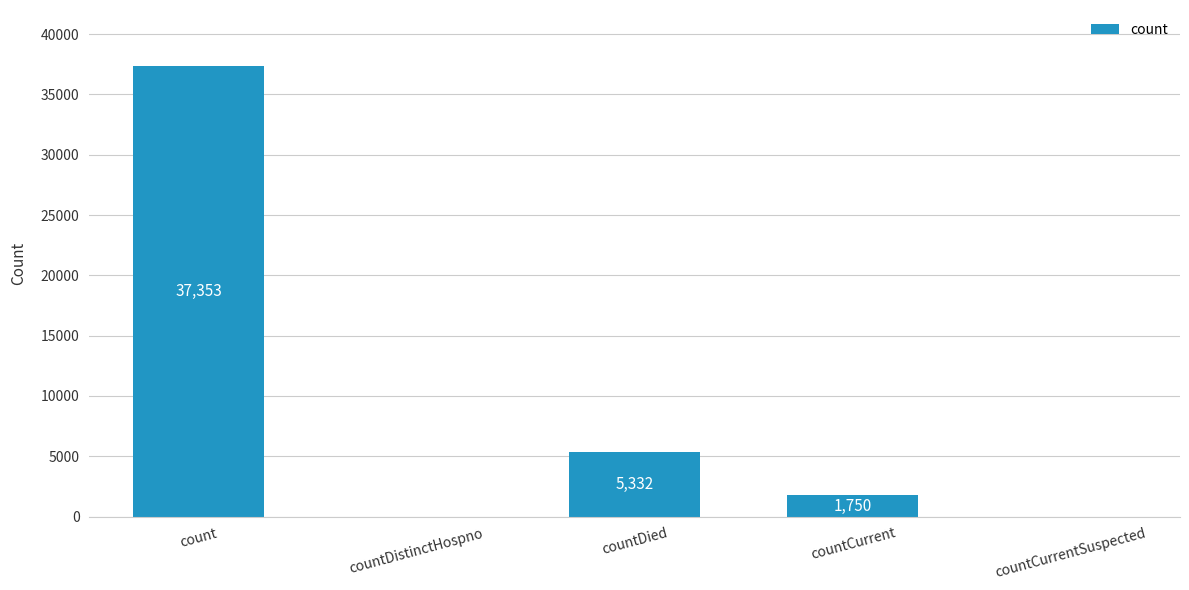

What is the change in value from countDistinctHospno to countDied?

+5332